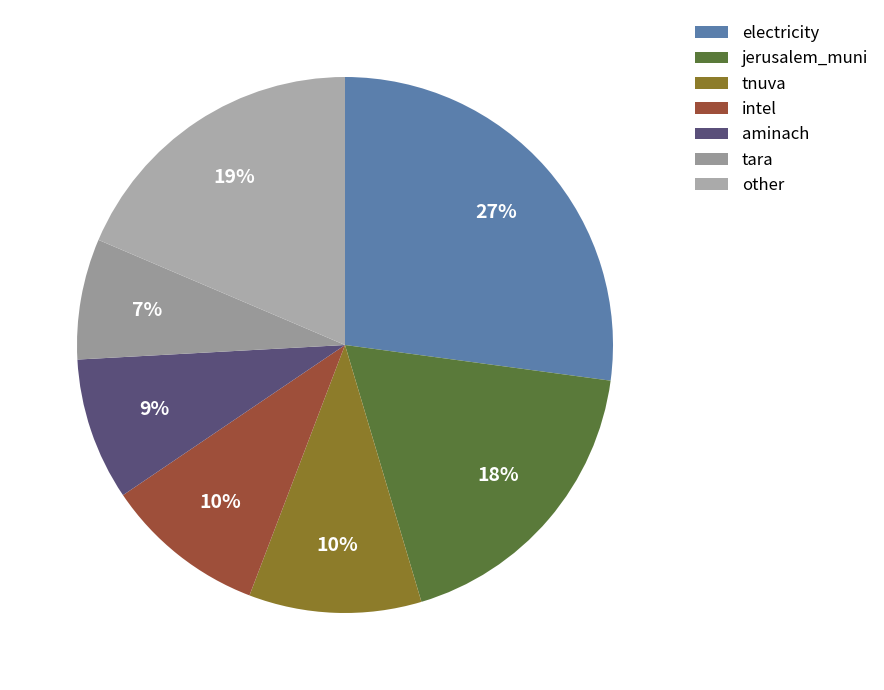

The tnuva slice represents 10% of the pie. True or false?

True